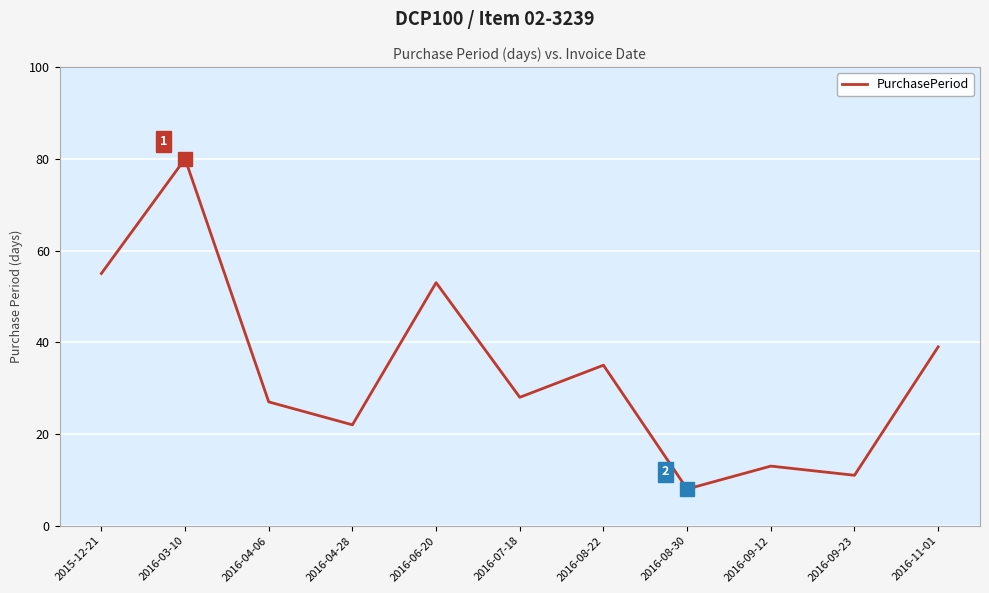

Which has a higher value, 2016-11-01 or 2016-06-20?

2016-06-20